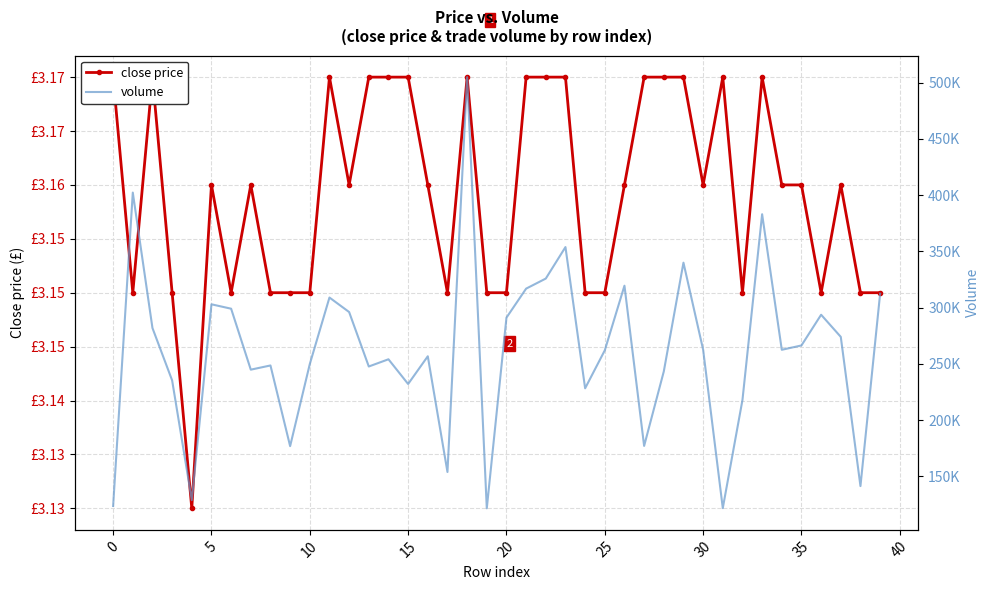

True or false: volume and close price cross at least once.

False